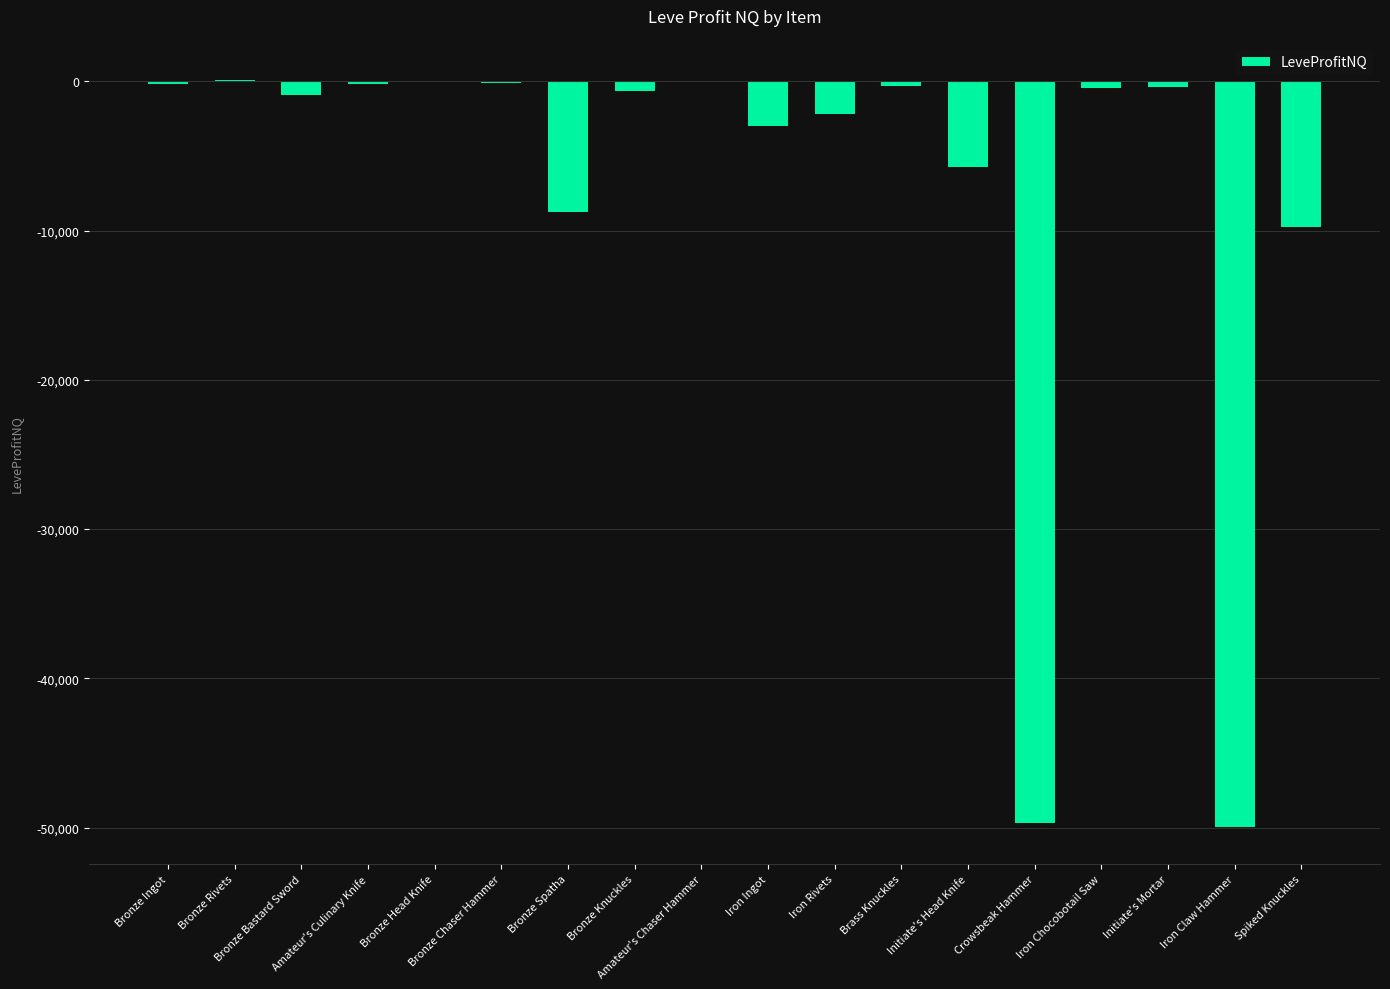

What is the sum of all values?

-132116.6